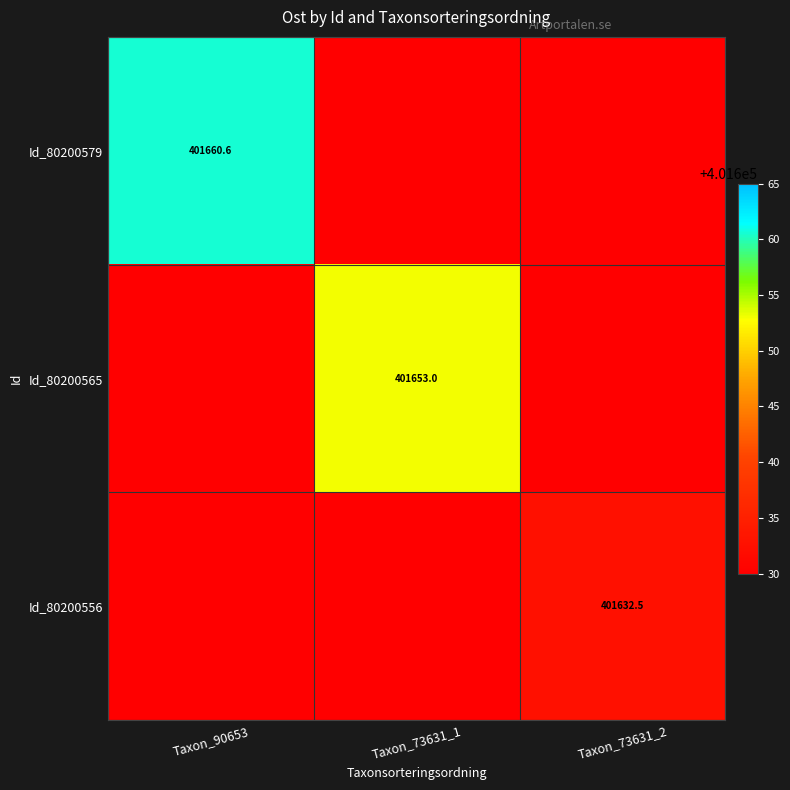

True or false: Id_80200556 has a value of 401632.5 at Taxon_73631_2.

True